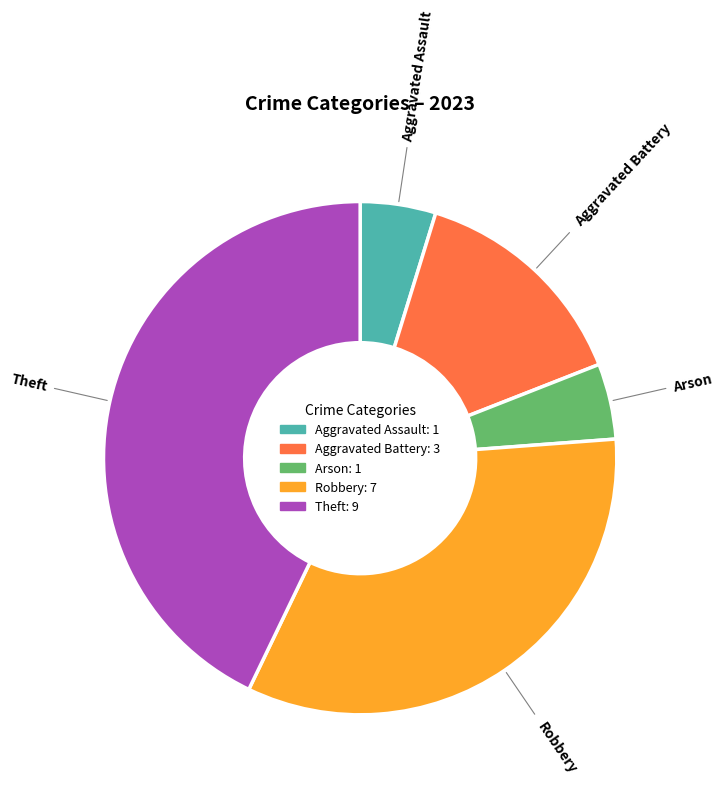

How many segments does this pie chart have?

5